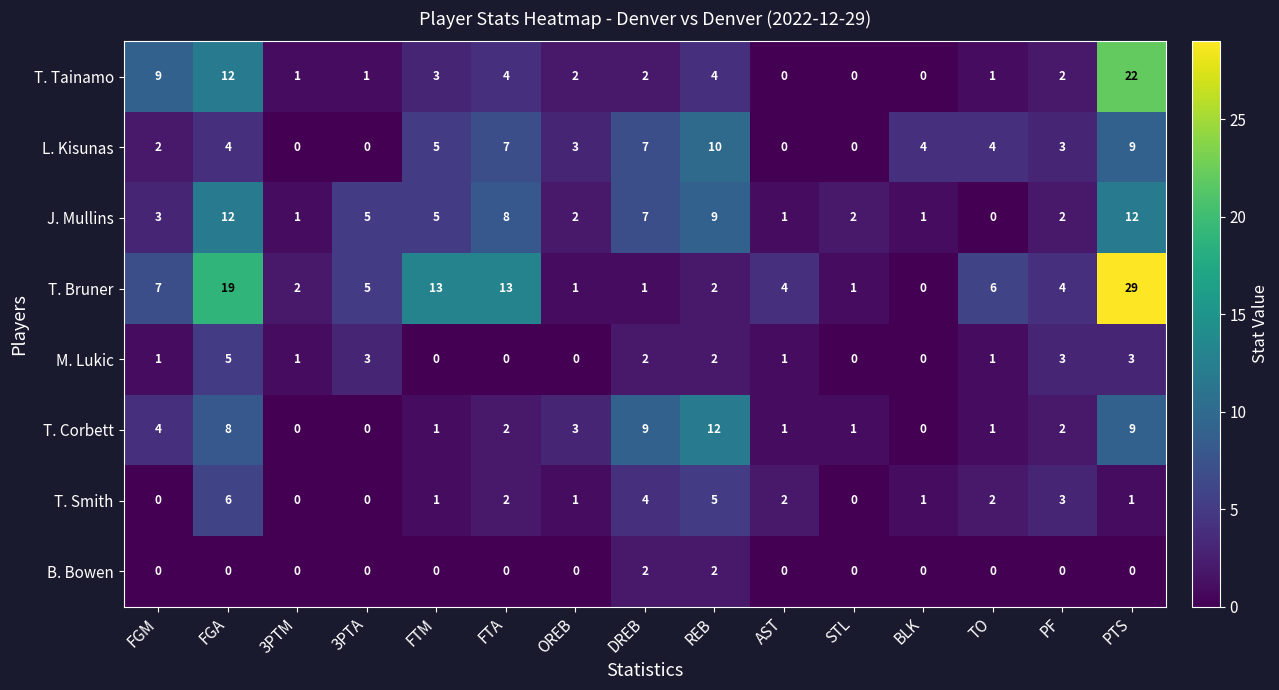

At which label does T. Bruner first exceed 4?

FGM